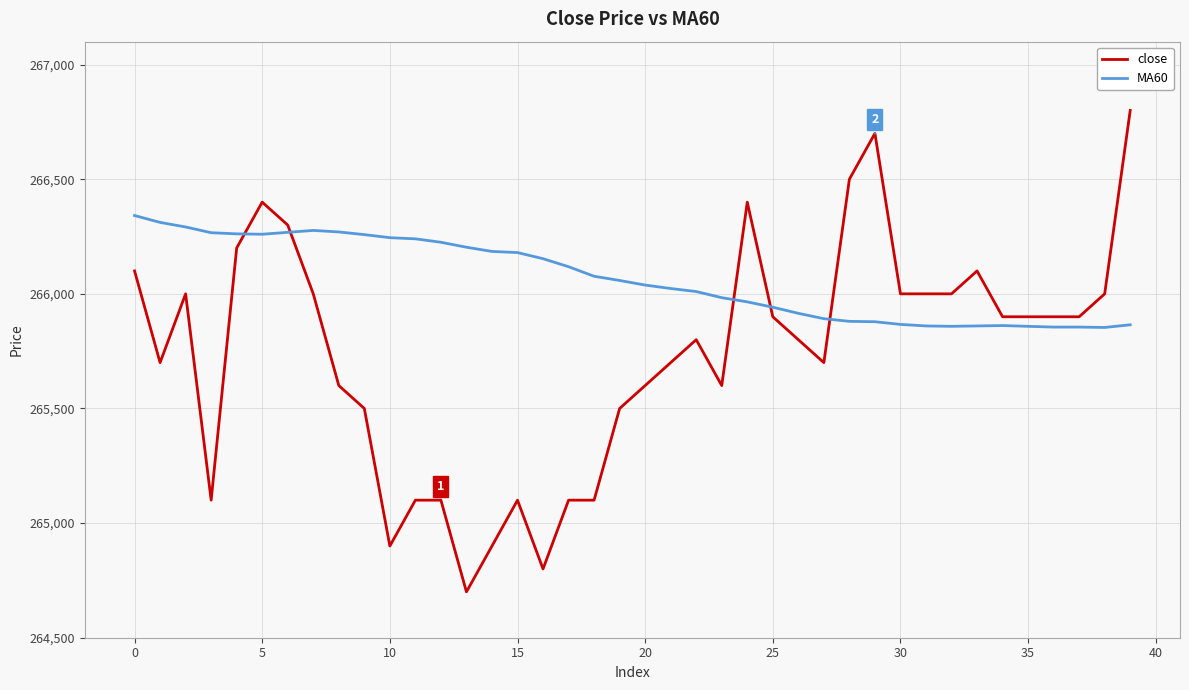

Which series has the largest range (max minus min)?

close